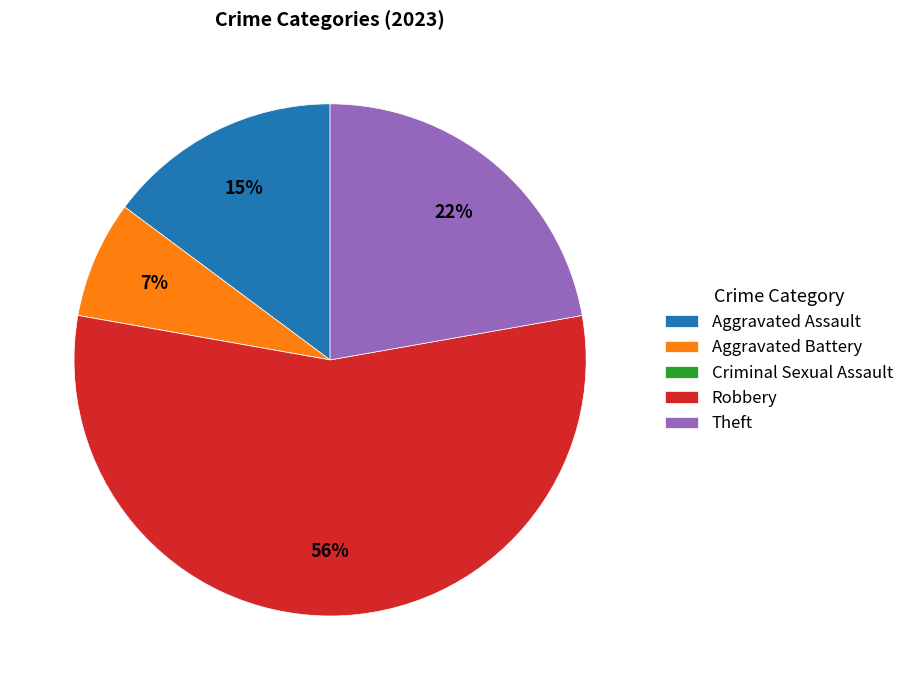

Is it true that Theft is 22% of the pie?

True